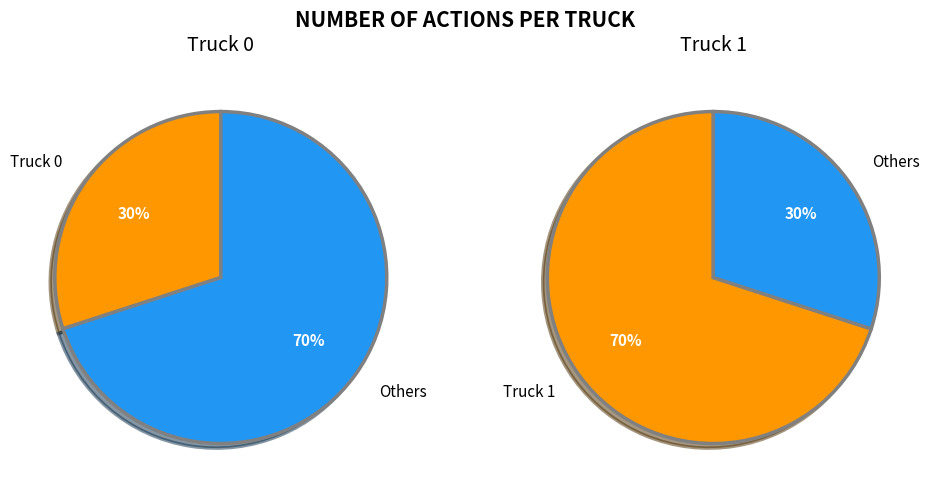

To the nearest percent, what portion does Truck 0 represent?

30%